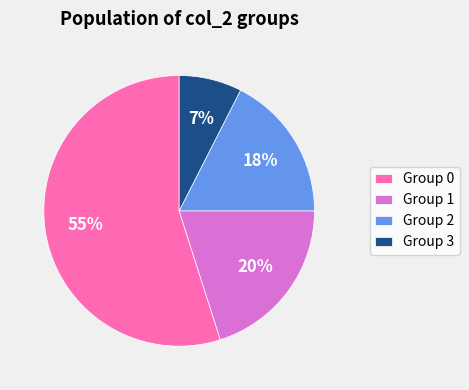

To the nearest percent, what is the combined percentage of Group 0 and Group 3?

62%